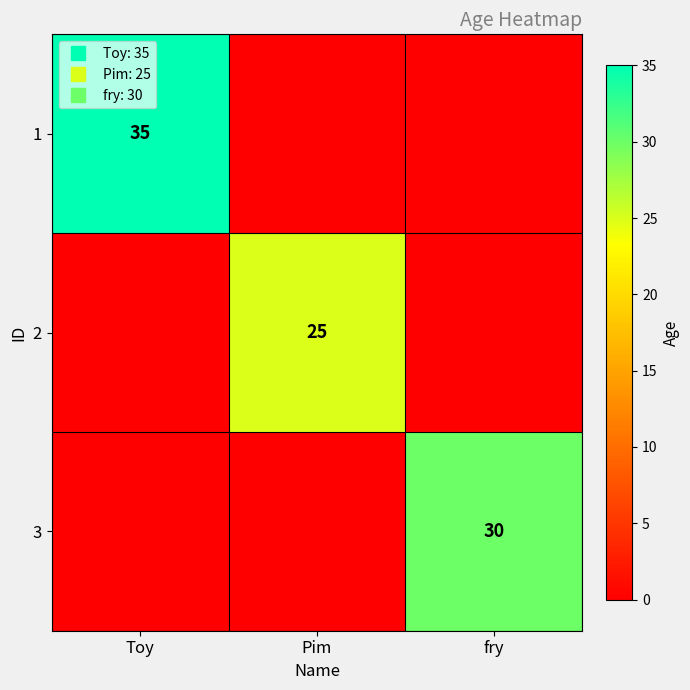

At which label is 1 closest to 17?

Pim